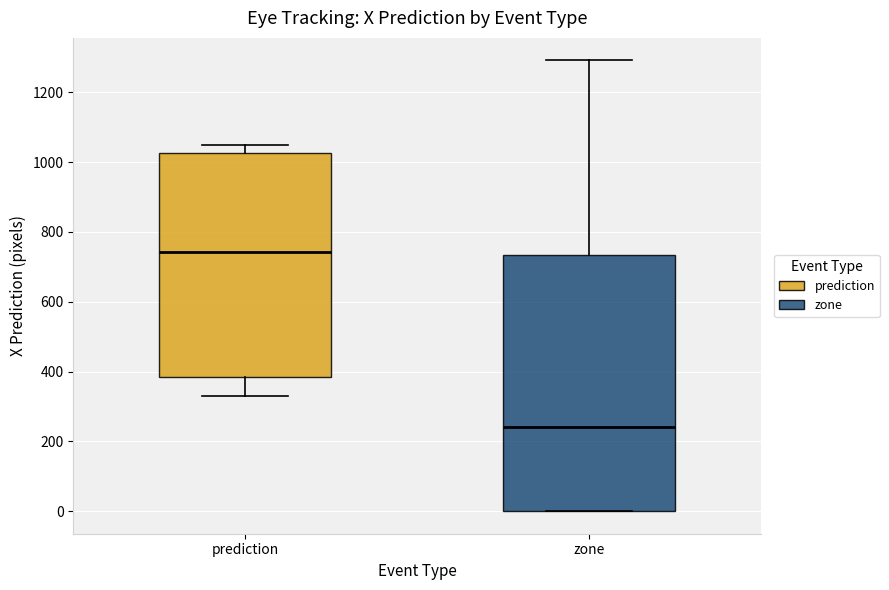

Which box is the tallest, from its lower edge to its upper edge?

zone